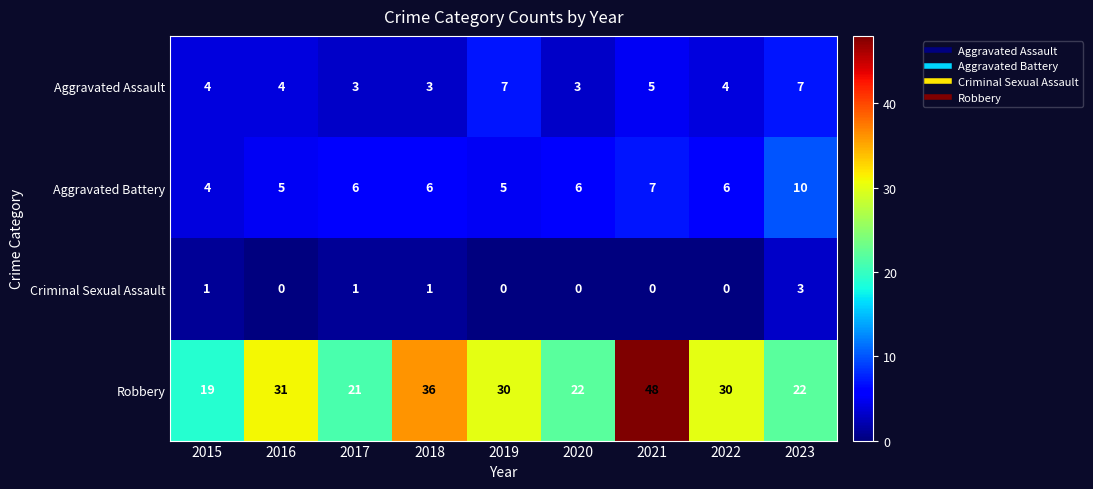

What is the greatest value displayed?

48